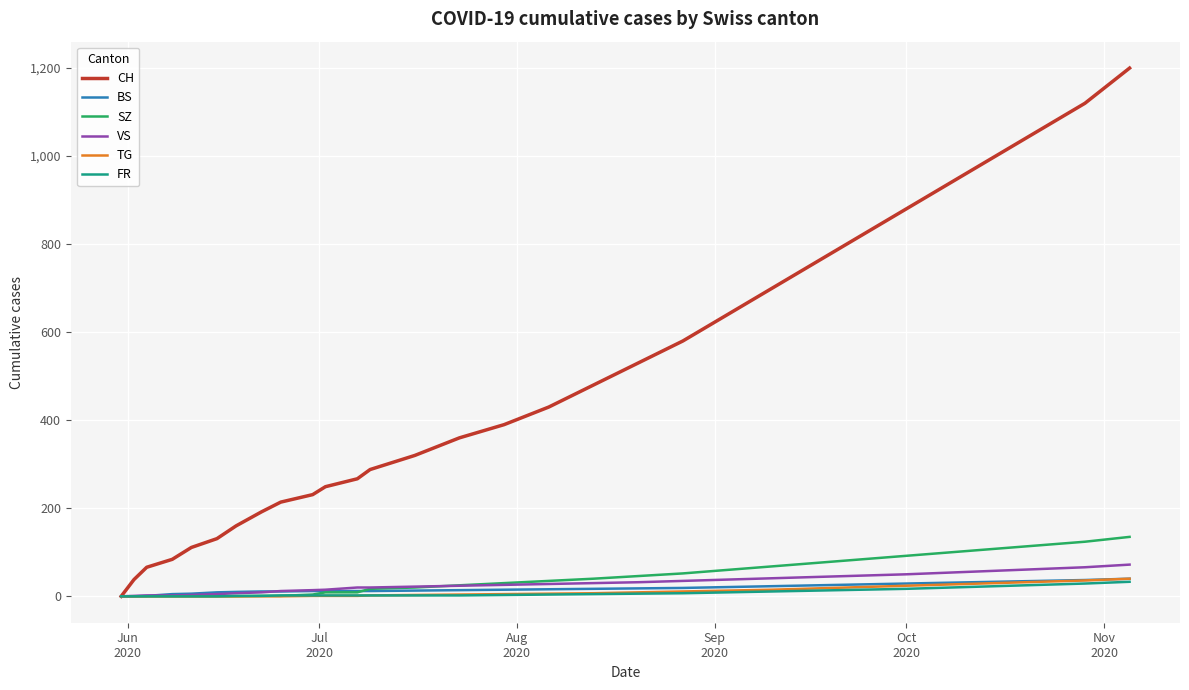

What is the greatest value displayed?

1200